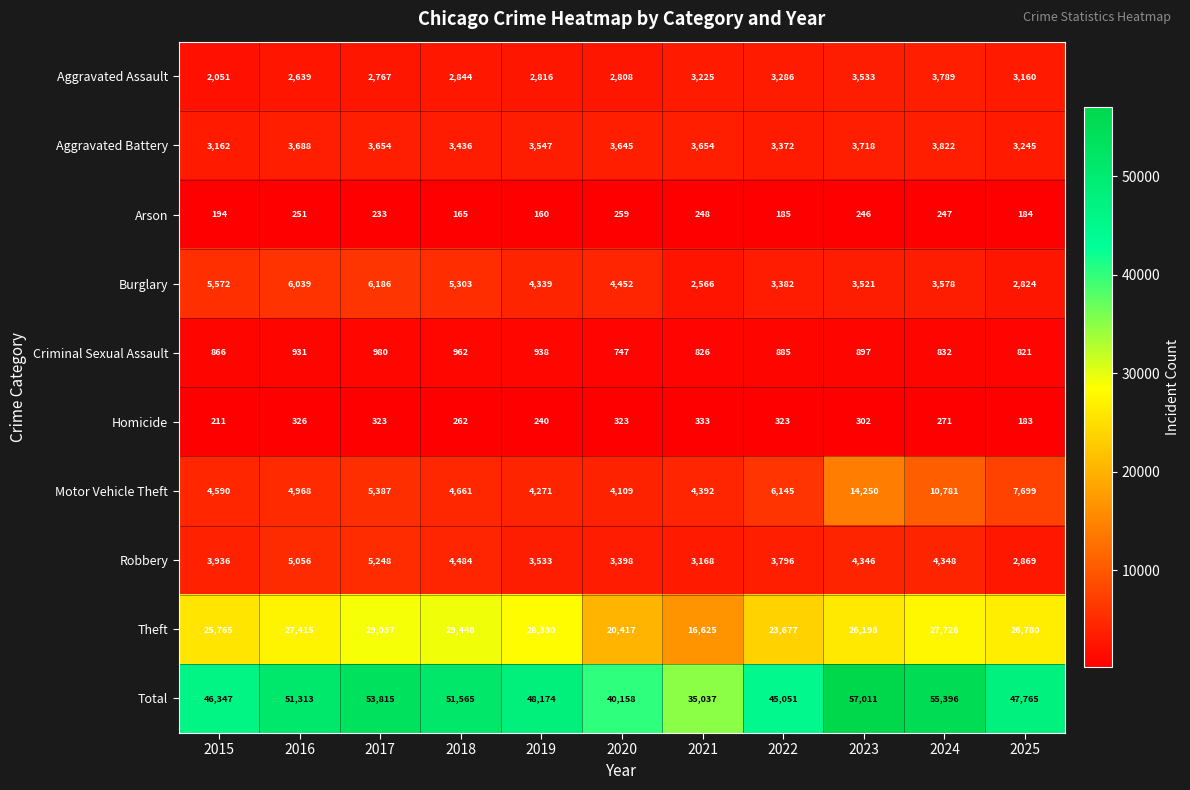

What is the difference between the Aggravated Battery values at 2015 and 2021?

492